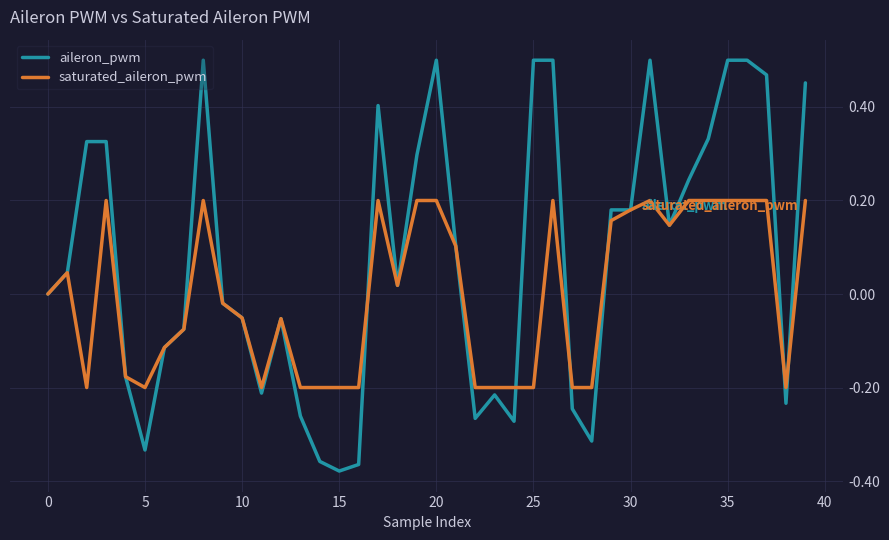

Rank the series by their average value, from lowest to highest.

saturated_aileron_pwm, aileron_pwm